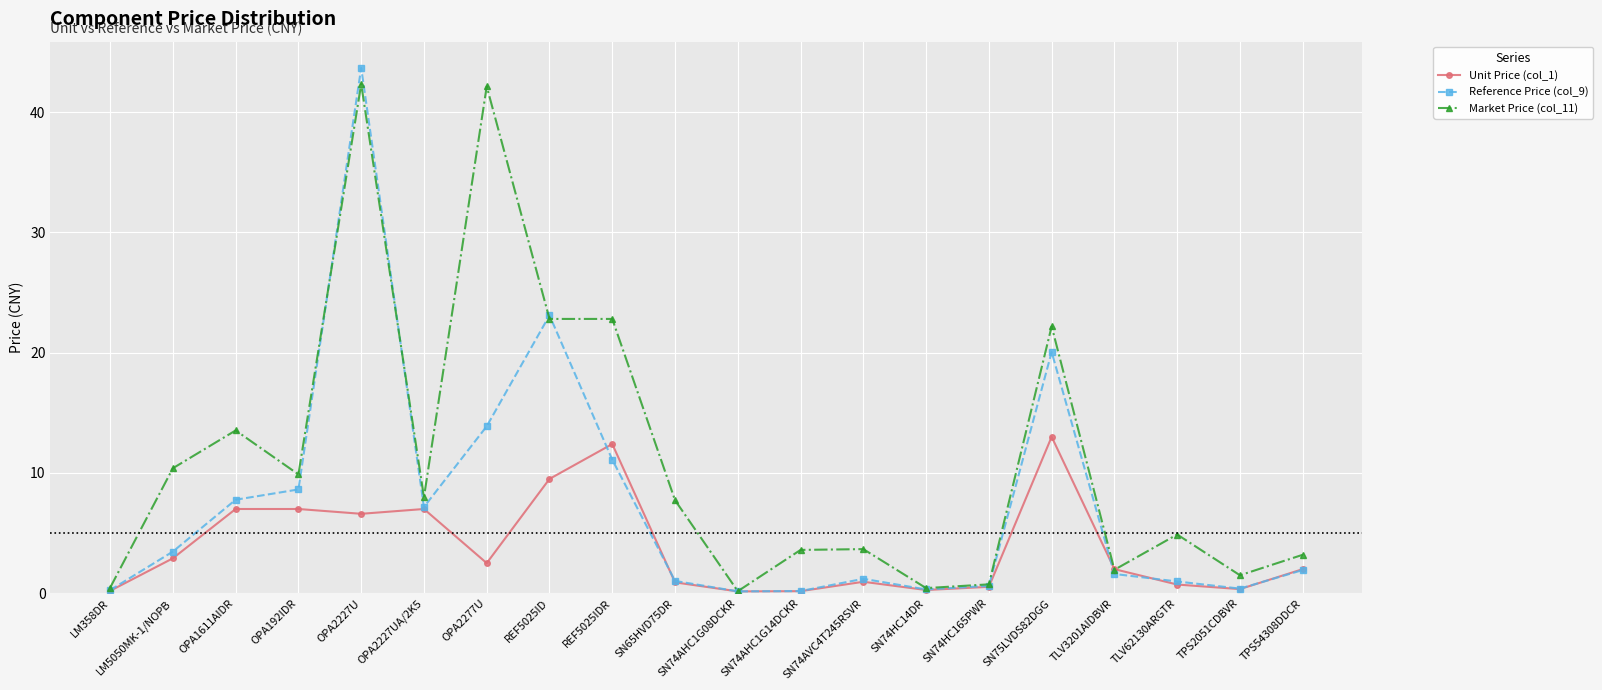

What is the value of the Reference Price (col_9) point at the 13th from the left?

1.2